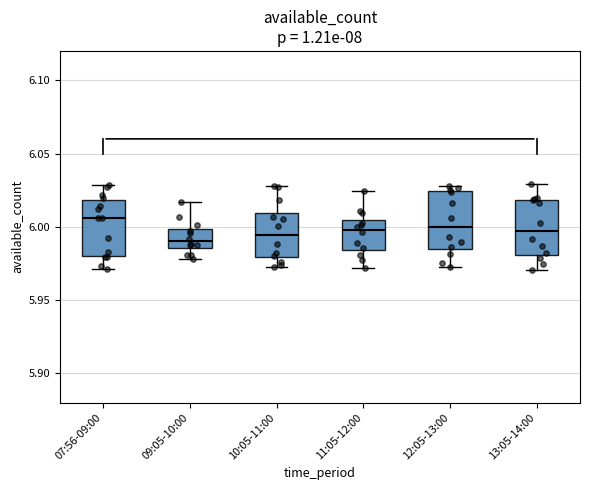

Reading left to right, read every box against the y-axis: the position of its median line, the range the box covers, and the ends of its whiskers. The values are not printed on the chart, so give them approximately, as read against the axis.

07:56-09:00: median 6.005, box 5.980 to 6.020, whiskers 5.970 to 6.030
09:05-10:00: median 5.990, box 5.985 to 6.000, whiskers 5.980 to 6.015
10:05-11:00: median 5.995, box 5.980 to 6.010, whiskers 5.975 to 6.030
11:05-12:00: median 6.000, box 5.985 to 6.005, whiskers 5.970 to 6.025
12:05-13:00: median 6.000, box 5.985 to 6.025, whiskers 5.975 to 6.030
13:05-14:00: median 5.995, box 5.980 to 6.020, whiskers 5.970 to 6.030